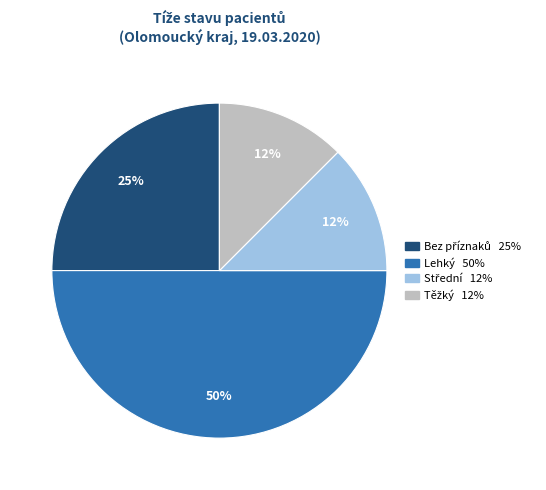

How many segments does this pie chart have?

4